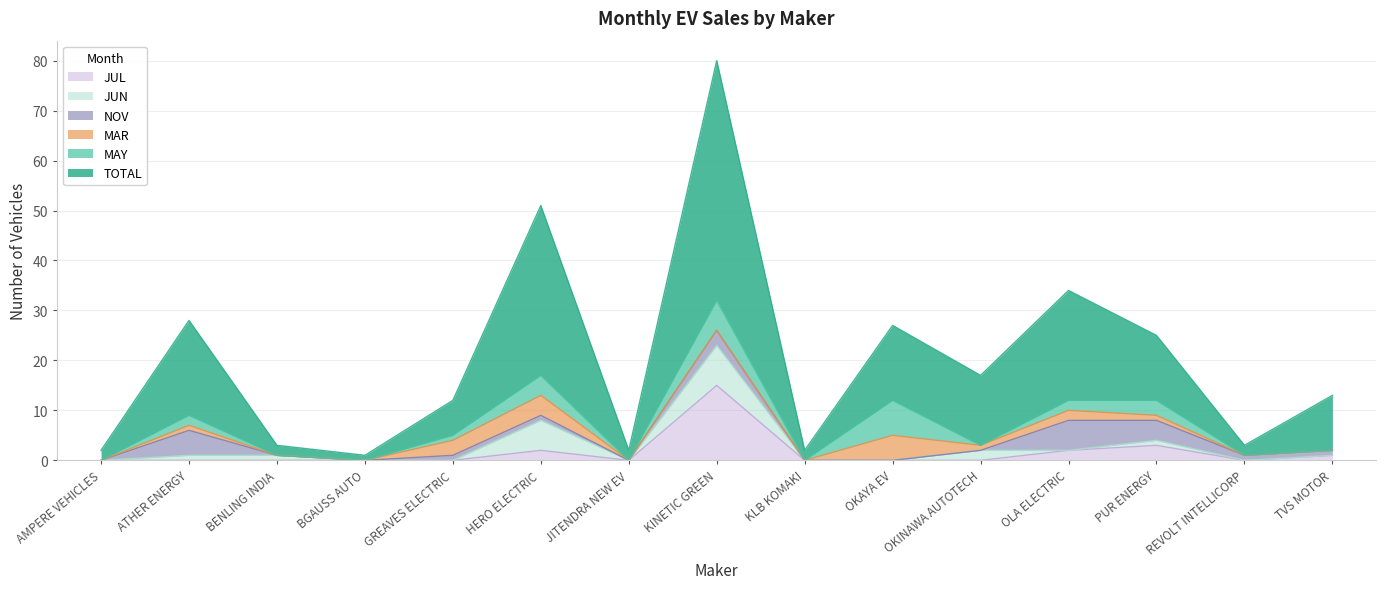

True or false: MAY and MAR cross at least once.

True